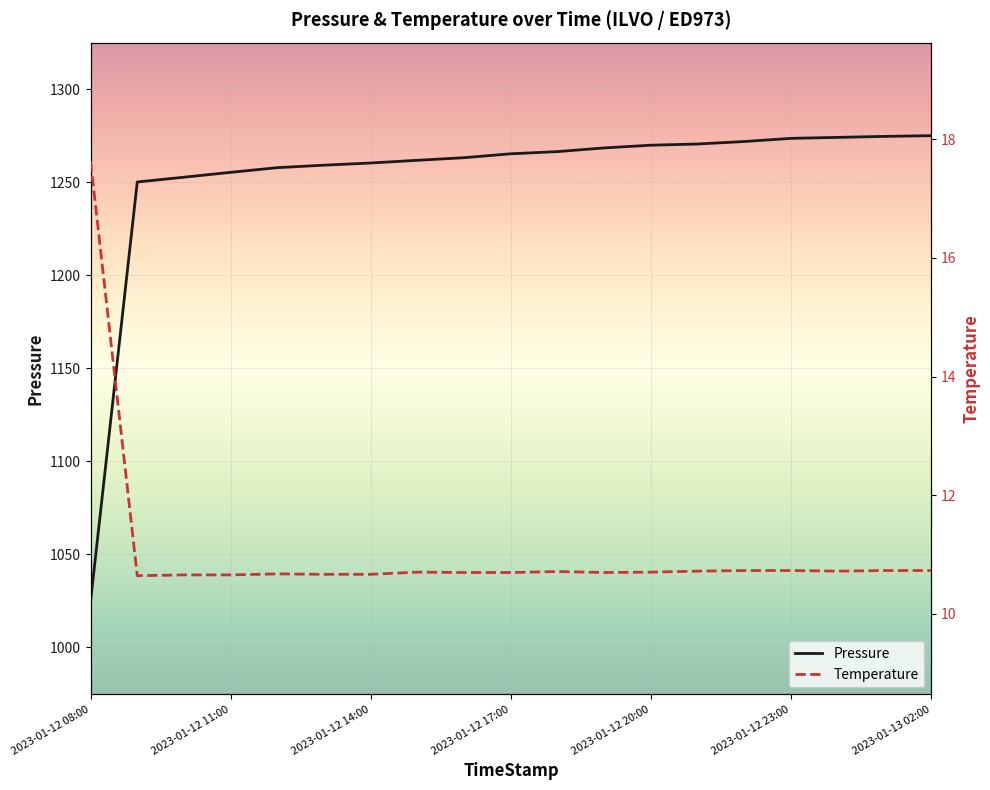

What are all the series names shown in the legend?

Pressure, Temperature